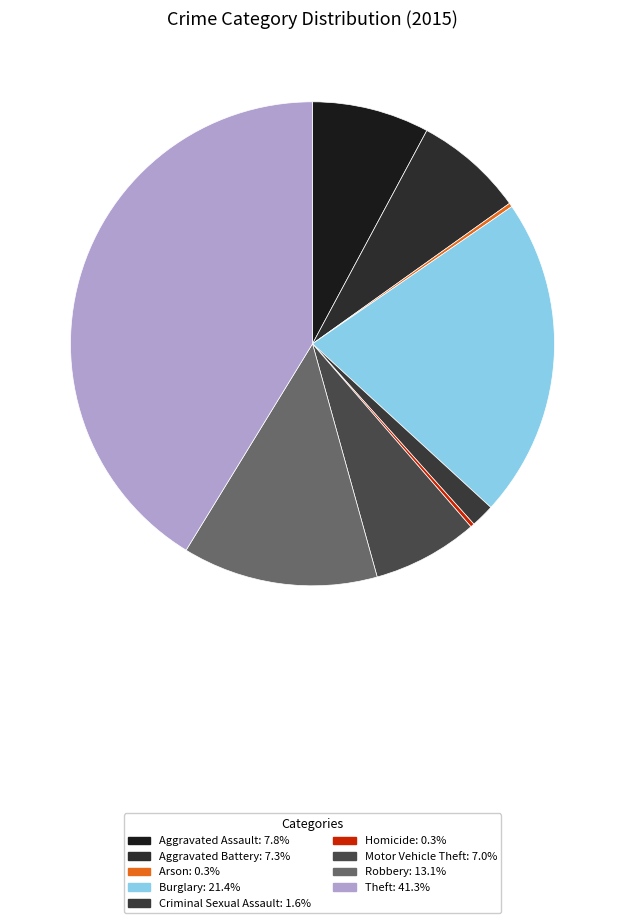

To the nearest percent, what portion does Criminal Sexual Assault represent?

2%